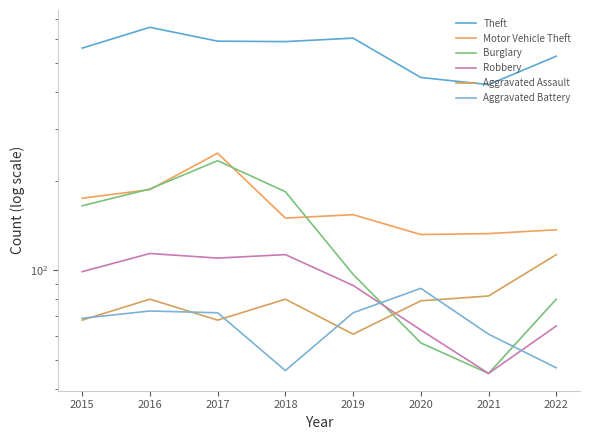

What is the difference between the maximum and minimum values in the Aggravated Battery series?

41